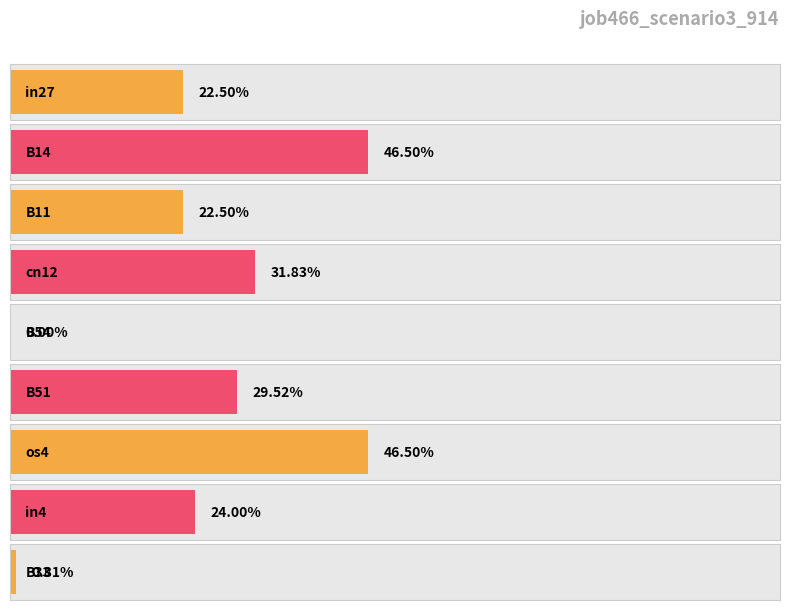

What is the sum of the values at cn12 and B14?

0.8